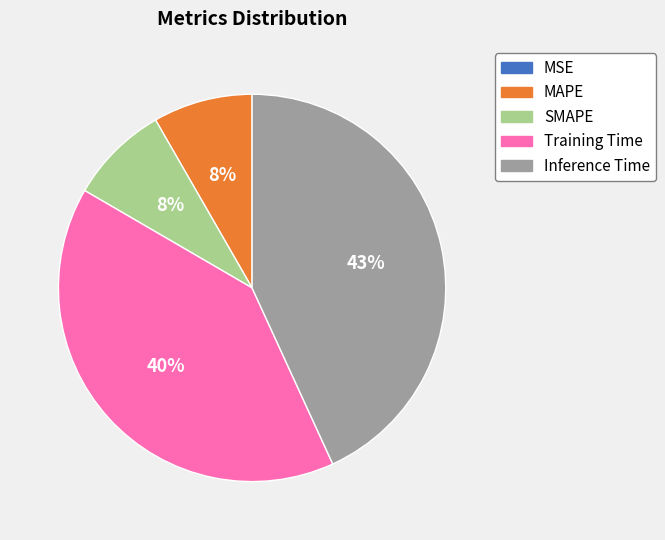

True or false: SMAPE accounts for 18% of the total.

False